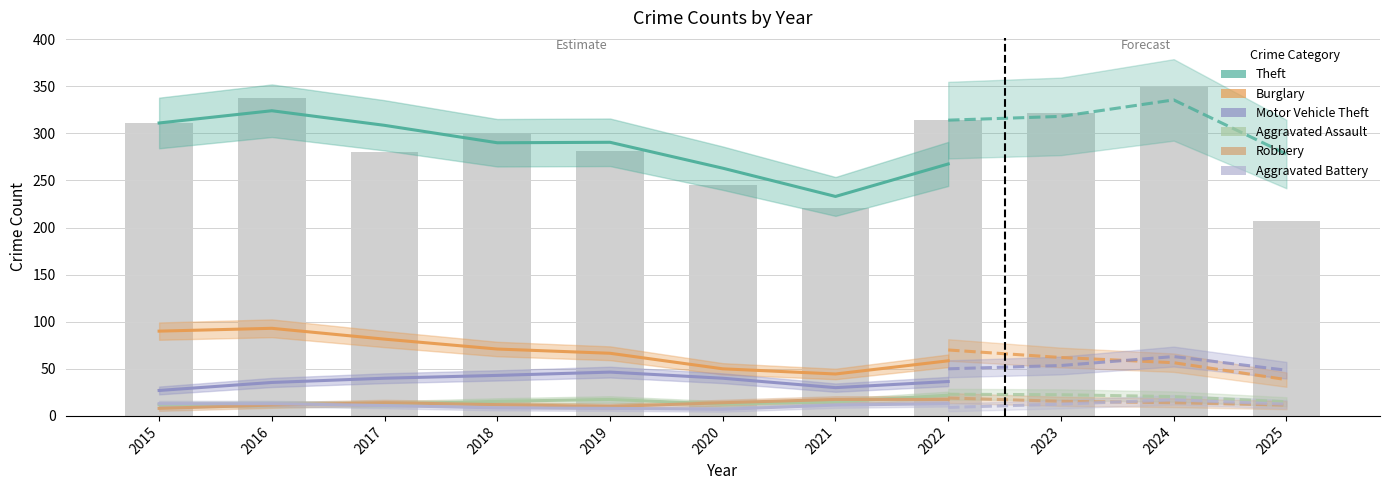

Which series has the largest total across all categories?

Theft